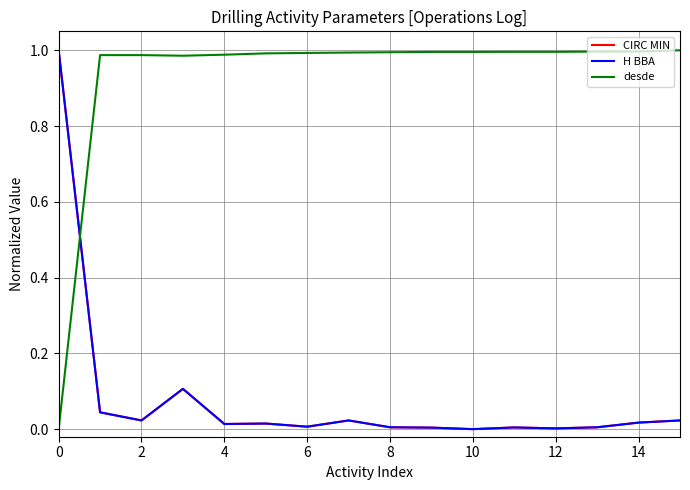

Does the chart display data point markers on the line(s)?

No